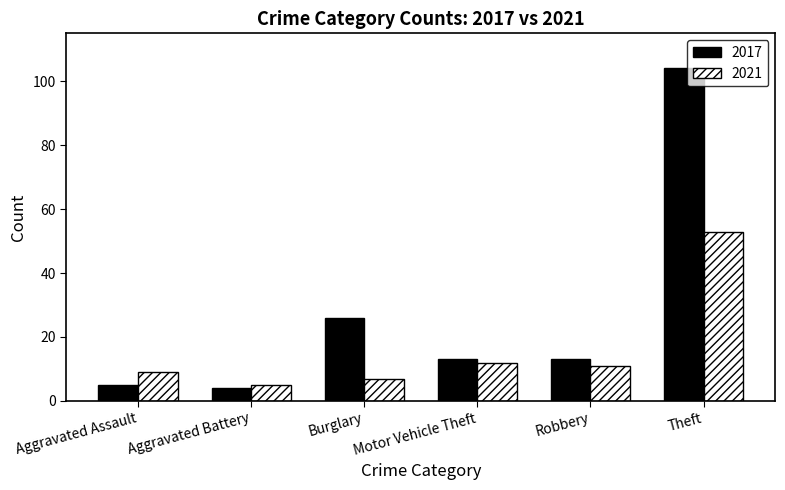

What is the sum of the 2021 values at Theft and Motor Vehicle Theft?

65